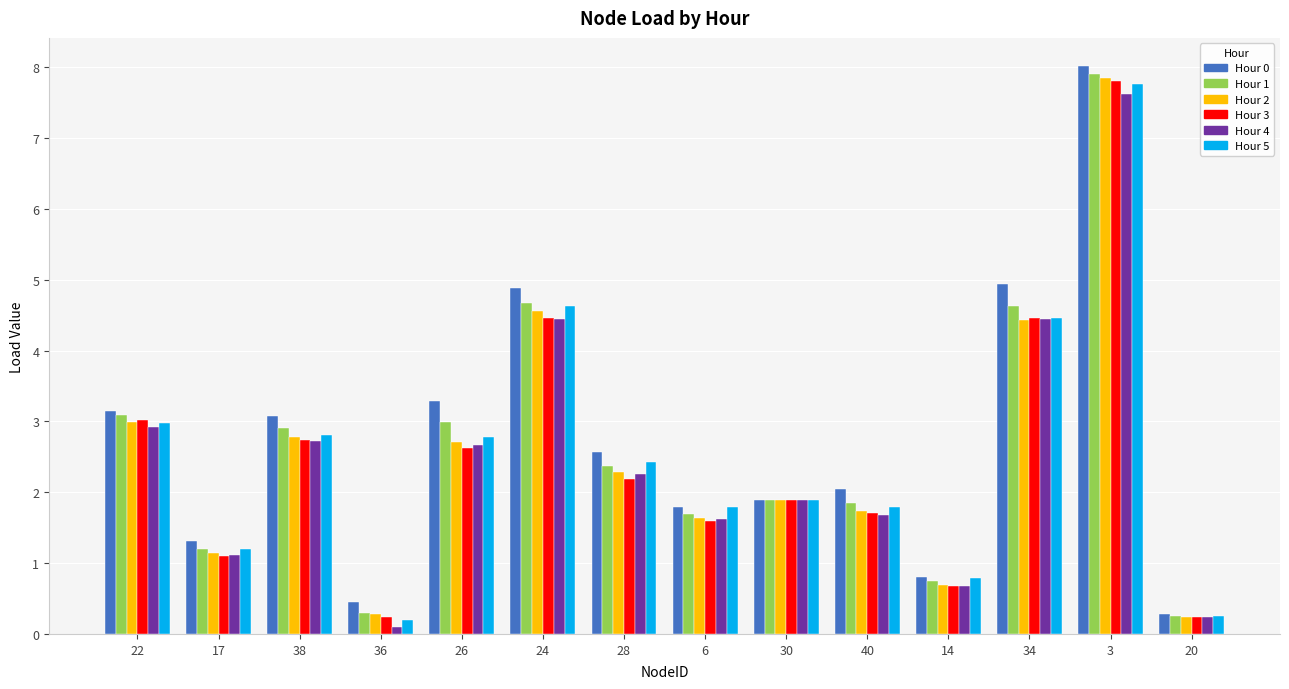

What is the greatest value displayed?

8.0